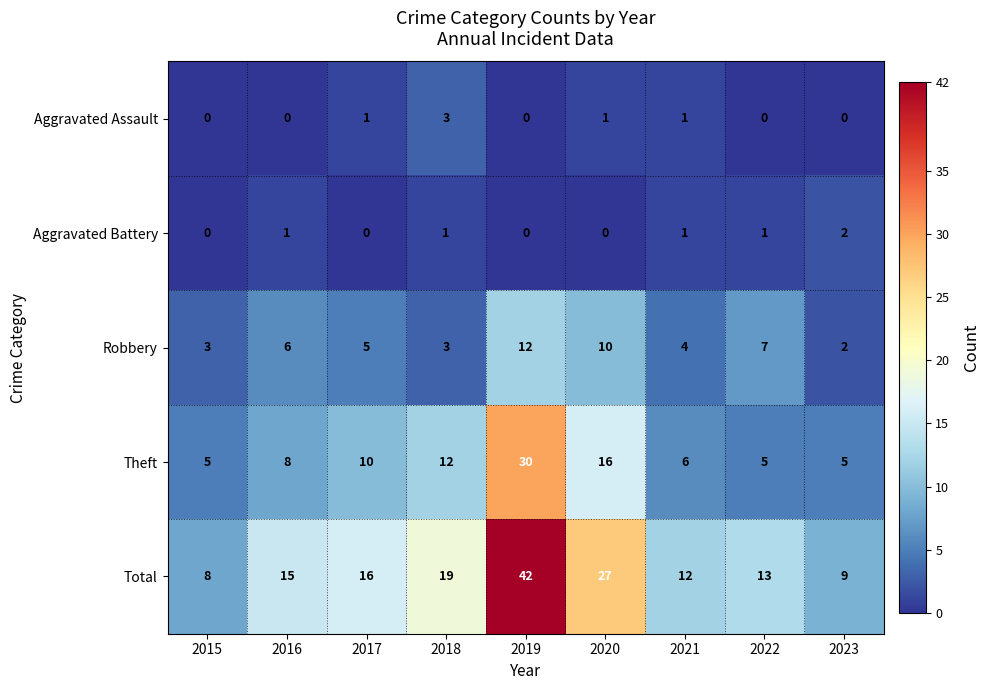

What is the difference between the second highest and minimum values in the Theft series?

11